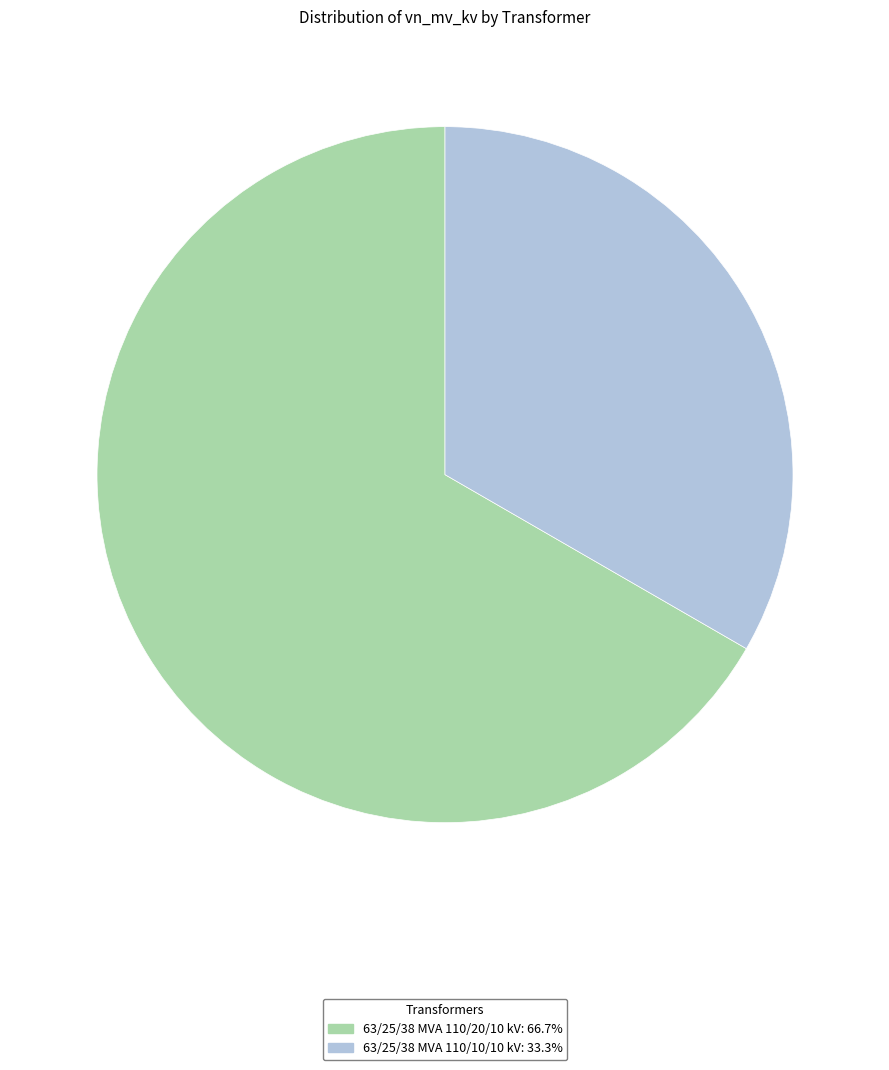

Combined, do 63/25/38 MVA 110/20/10 kV and 63/25/38 MVA 110/10/10 kV account for over 50%?

Yes